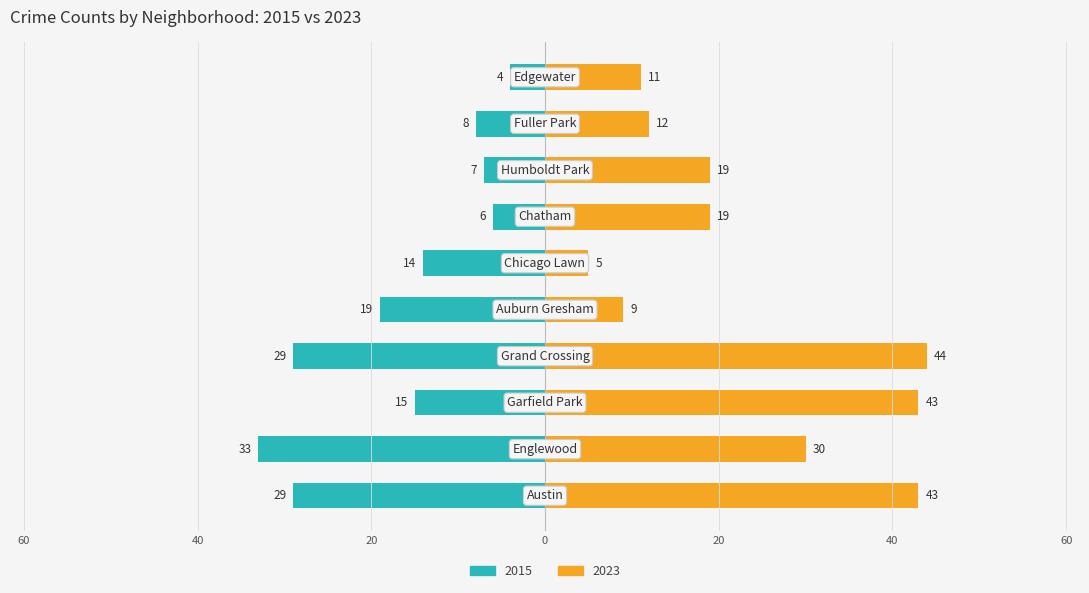

List the series in order of their peak value, lowest first.

2015, 2023